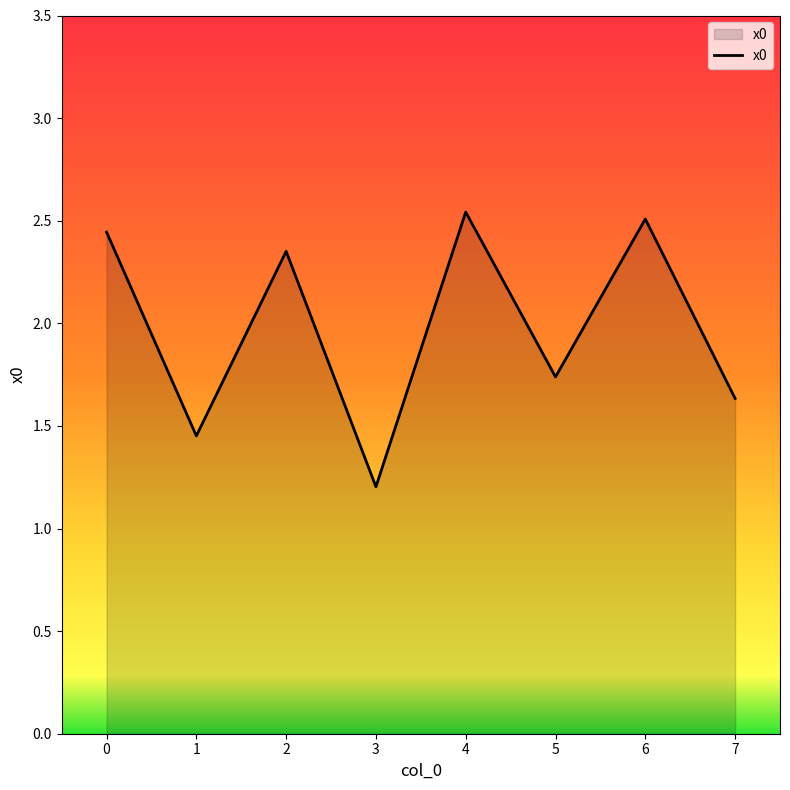

Reading left to right, list all the values displayed in this chart.

2.4	1.5	2.4	1.2	2.5	1.7	2.5	1.6